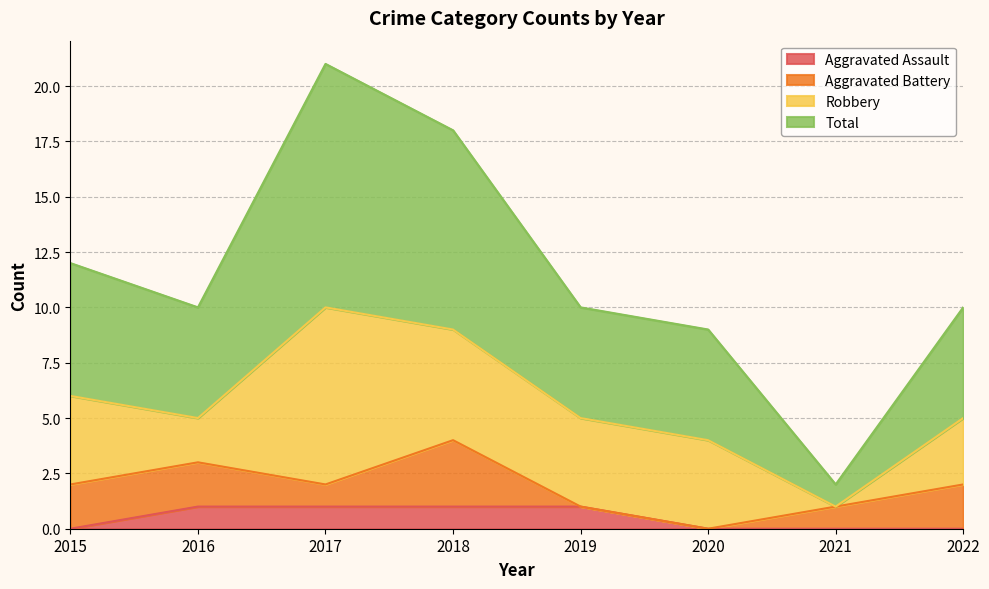

Which series has the widest spread of values?

Total